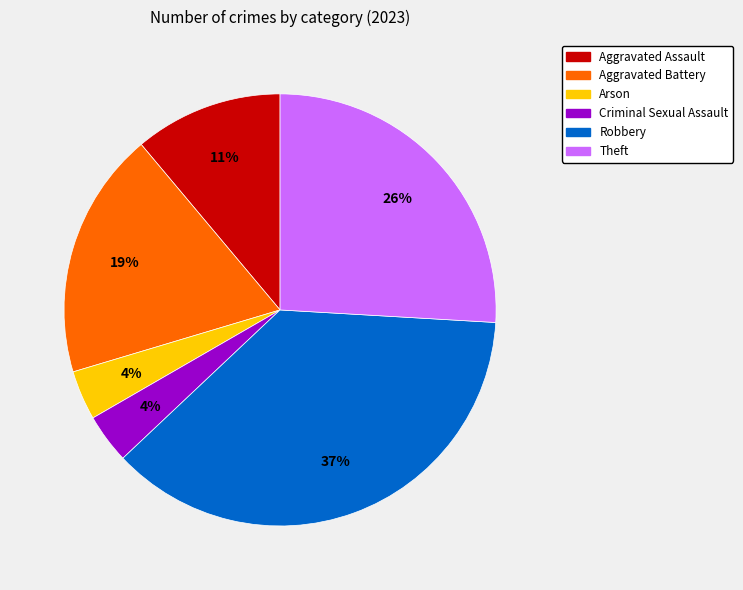

Which slice is the largest?

Robbery